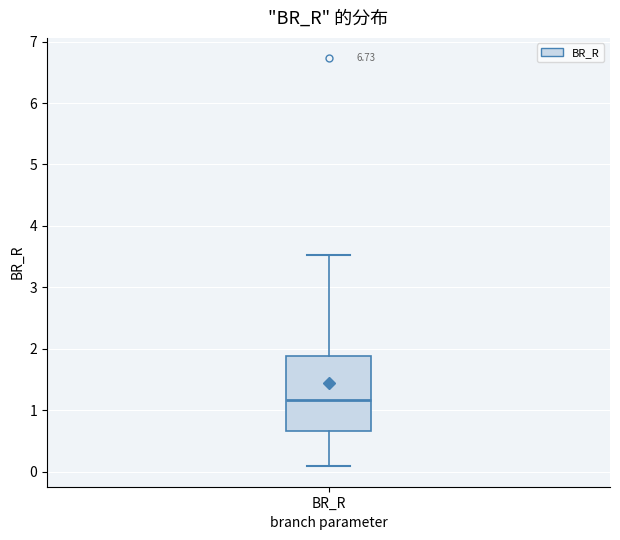

Transcribe this box plot: give where the median line is, the range the box spans, and where the two whiskers end, as read against the y-axis. The values are not printed on the chart, so give them approximately, as read against the axis.

median 1.2, box 0.7 to 1.9, whiskers 0.1 to 3.5